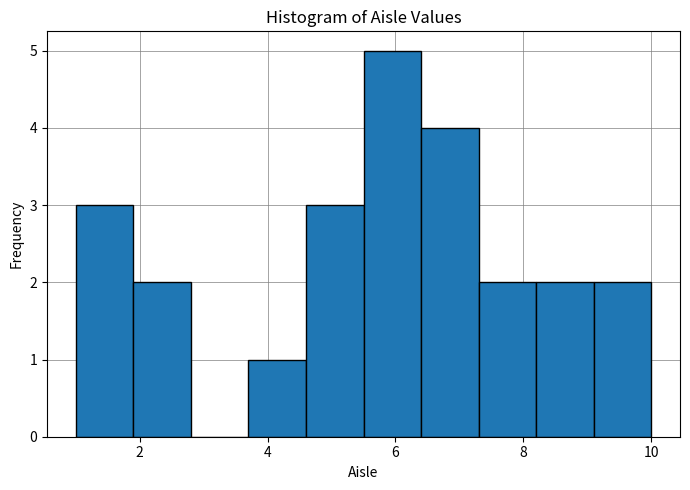

Reading left to right, transcribe this chart: for each bar, give the range it covers on the x-axis and its height. Neither the bar edges nor the heights are printed on the chart, so give them approximately, as read against the axes.

1.0 to 1.9: 3
1.9 to 2.8: 2
2.8 to 3.7: 0
3.7 to 4.6: 1
4.6 to 5.5: 3
5.5 to 6.4: 5
6.4 to 7.3: 4
7.3 to 8.2: 2
8.2 to 9.1: 2
9.1 to 10.0: 2